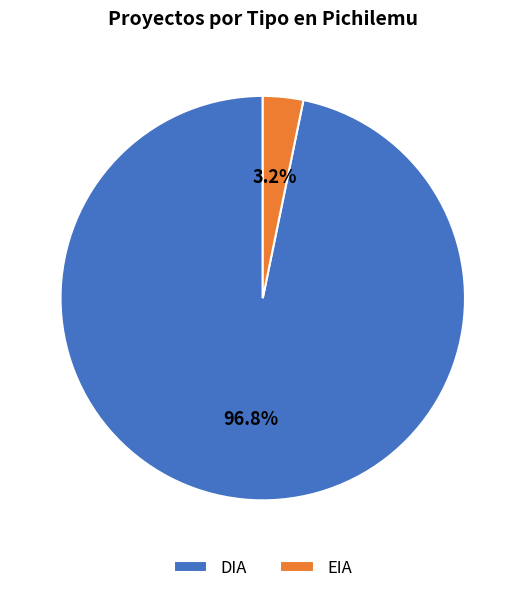

Does DIA represent more than half of the total?

Yes